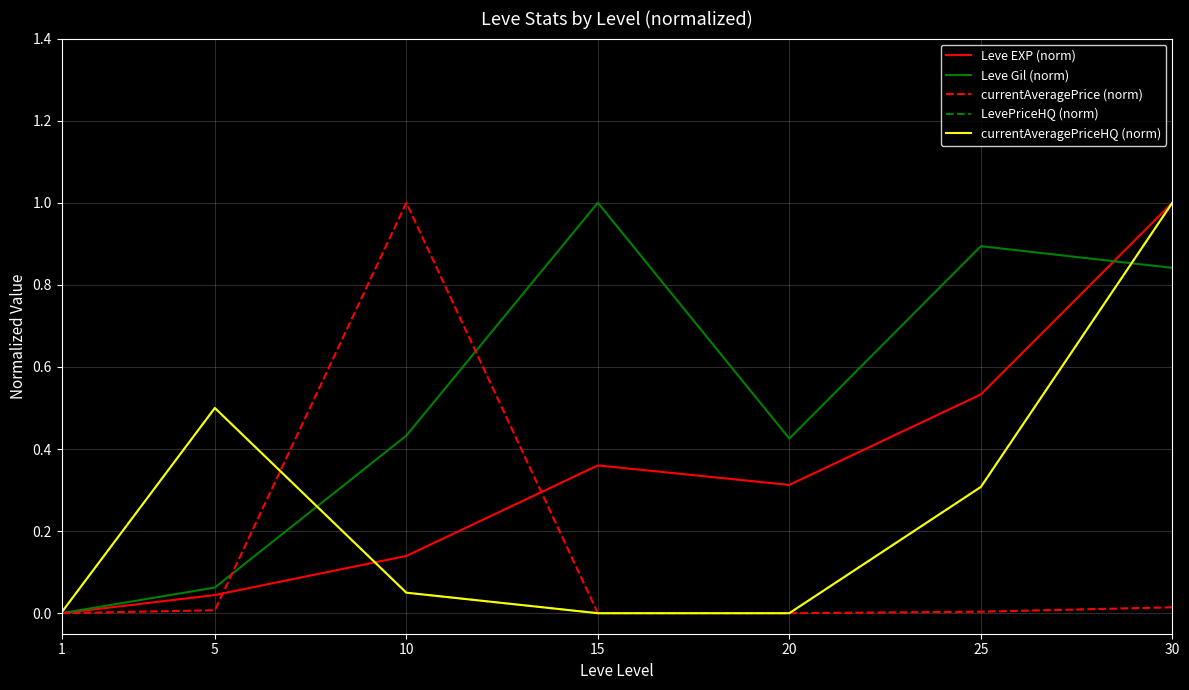

Reading right to left, transcribe all the data shown in this chart.

Leve EXP (norm): 1.0	0.5	0.3	0.4	0.1	0.0	0.0
Leve Gil (norm): 0.8	0.9	0.4	1.0	0.4	0.1	0.0
currentAveragePrice (norm): 0.0	0.0	0.0	0.0	1.0	0.0	0.0
LevePriceHQ (norm): 1.0	0.3	0.0	0.0	0.1	0.5	0.0
currentAveragePriceHQ (norm): 1.0	0.3	0.0	0.0	0.1	0.5	0.0